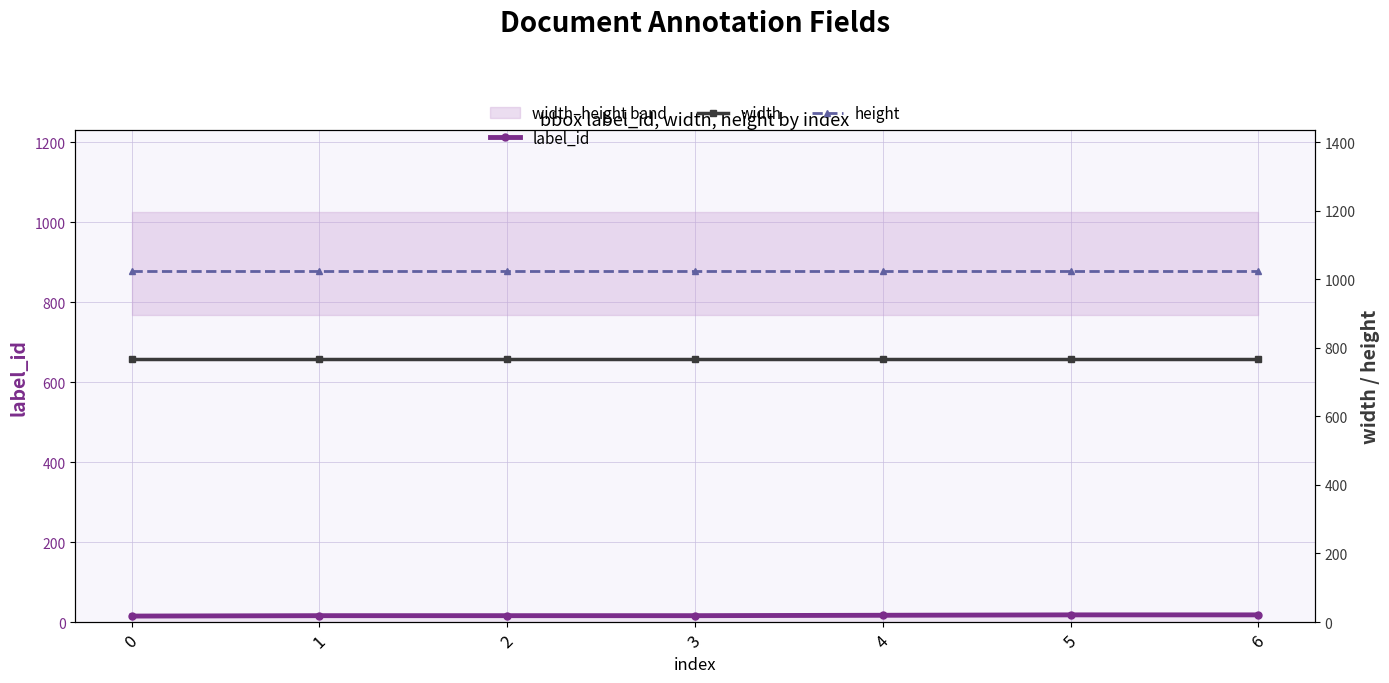

What is the sum of the height values at 0 and 4?

2048